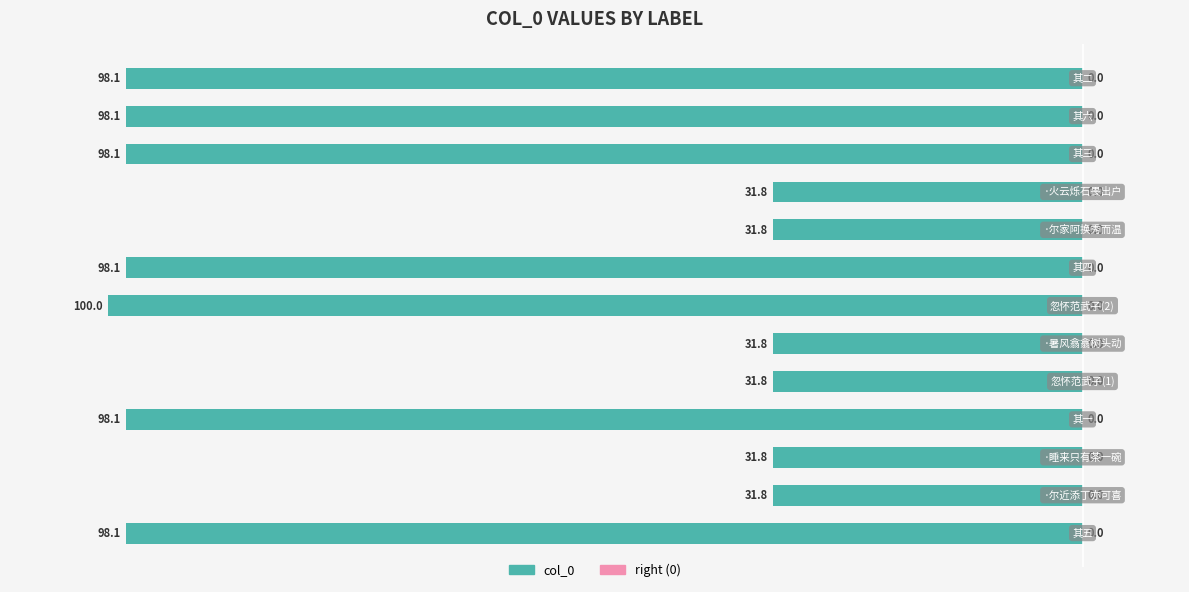

Are the bars horizontal?

Yes